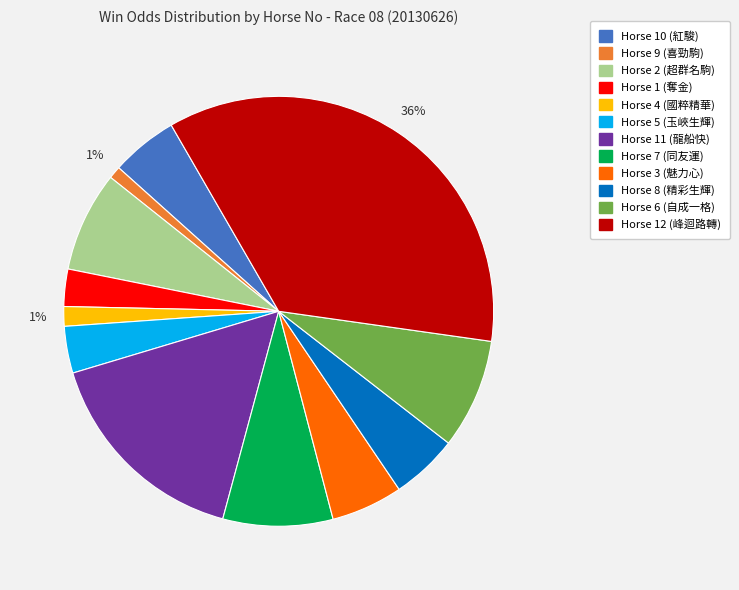

To the nearest percent, what is the difference between the largest and smallest slice percentages?

35%